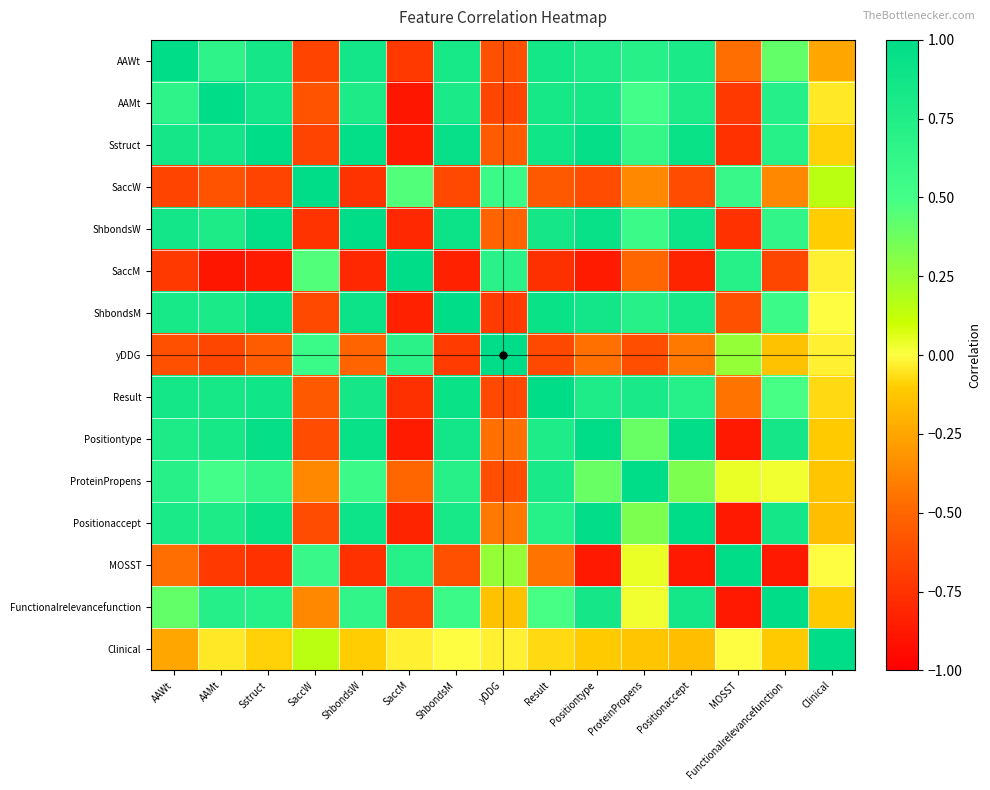

Reading left to right, extract all data points from this chart.

AAWt: AAWt=1.0	AAMt=0.7	Sstruct=0.8	SaccW=-0.7	ShbondsW=0.9	SaccM=-0.7	ShbondsM=0.8	yDDG=-0.6	Result=0.8	Positiontype=0.8	ProteinPropens=0.7	Positionaccept=0.8	MOSST=-0.5	Functionalrelevancefunction=0.4	Clinical=-0.2
AAMt: AAWt=0.7	AAMt=1.0	Sstruct=0.9	SaccW=-0.6	ShbondsW=0.8	SaccM=-0.9	ShbondsM=0.8	yDDG=-0.7	Result=0.8	Positiontype=0.8	ProteinPropens=0.5	Positionaccept=0.8	MOSST=-0.7	Functionalrelevancefunction=0.7	Clinical=-0.0
Sstruct: AAWt=0.8	AAMt=0.9	Sstruct=1.0	SaccW=-0.7	ShbondsW=1.0	SaccM=-0.9	ShbondsM=0.9	yDDG=-0.5	Result=0.9	Positiontype=1.0	ProteinPropens=0.6	Positionaccept=0.9	MOSST=-0.8	Functionalrelevancefunction=0.7	Clinical=-0.1
SaccW: AAWt=-0.7	AAMt=-0.6	Sstruct=-0.7	SaccW=1.0	ShbondsW=-0.7	SaccM=0.5	ShbondsM=-0.6	yDDG=0.6	Result=-0.6	Positiontype=-0.6	ProteinPropens=-0.4	Positionaccept=-0.6	MOSST=0.6	Functionalrelevancefunction=-0.4	Clinical=0.2
ShbondsW: AAWt=0.9	AAMt=0.8	Sstruct=1.0	SaccW=-0.7	ShbondsW=1.0	SaccM=-0.8	ShbondsM=0.9	yDDG=-0.5	Result=0.8	Positiontype=0.9	ProteinPropens=0.6	Positionaccept=0.9	MOSST=-0.8	Functionalrelevancefunction=0.6	Clinical=-0.1
SaccM: AAWt=-0.7	AAMt=-0.9	Sstruct=-0.9	SaccW=0.5	ShbondsW=-0.8	SaccM=1.0	ShbondsM=-0.8	yDDG=0.7	Result=-0.8	Positiontype=-0.9	ProteinPropens=-0.5	Positionaccept=-0.8	MOSST=0.7	Functionalrelevancefunction=-0.7	Clinical=-0.0
ShbondsM: AAWt=0.8	AAMt=0.8	Sstruct=0.9	SaccW=-0.6	ShbondsW=0.9	SaccM=-0.8	ShbondsM=1.0	yDDG=-0.7	Result=0.9	Positiontype=0.9	ProteinPropens=0.7	Positionaccept=0.8	MOSST=-0.6	Functionalrelevancefunction=0.6	Clinical=-0.0
yDDG: AAWt=-0.6	AAMt=-0.7	Sstruct=-0.5	SaccW=0.6	ShbondsW=-0.5	SaccM=0.7	ShbondsM=-0.7	yDDG=1.0	Result=-0.6	Positiontype=-0.5	ProteinPropens=-0.6	Positionaccept=-0.4	MOSST=0.3	Functionalrelevancefunction=-0.1	Clinical=-0.0
Result: AAWt=0.8	AAMt=0.8	Sstruct=0.9	SaccW=-0.6	ShbondsW=0.8	SaccM=-0.8	ShbondsM=0.9	yDDG=-0.6	Result=1.0	Positiontype=0.8	ProteinPropens=0.8	Positionaccept=0.7	MOSST=-0.4	Functionalrelevancefunction=0.5	Clinical=-0.1
Positiontype: AAWt=0.8	AAMt=0.8	Sstruct=1.0	SaccW=-0.6	ShbondsW=0.9	SaccM=-0.9	ShbondsM=0.9	yDDG=-0.5	Result=0.8	Positiontype=1.0	ProteinPropens=0.4	Positionaccept=1.0	MOSST=-0.9	Functionalrelevancefunction=0.8	Clinical=-0.1
ProteinPropens: AAWt=0.7	AAMt=0.5	Sstruct=0.6	SaccW=-0.4	ShbondsW=0.6	SaccM=-0.5	ShbondsM=0.7	yDDG=-0.6	Result=0.8	Positiontype=0.4	ProteinPropens=1.0	Positionaccept=0.3	MOSST=0.0	Functionalrelevancefunction=0.0	Clinical=-0.1
Positionaccept: AAWt=0.8	AAMt=0.8	Sstruct=0.9	SaccW=-0.6	ShbondsW=0.9	SaccM=-0.8	ShbondsM=0.8	yDDG=-0.4	Result=0.7	Positiontype=1.0	ProteinPropens=0.3	Positionaccept=1.0	MOSST=-0.9	Functionalrelevancefunction=0.8	Clinical=-0.2
MOSST: AAWt=-0.5	AAMt=-0.7	Sstruct=-0.8	SaccW=0.6	ShbondsW=-0.8	SaccM=0.7	ShbondsM=-0.6	yDDG=0.3	Result=-0.4	Positiontype=-0.9	ProteinPropens=0.0	Positionaccept=-0.9	MOSST=1.0	Functionalrelevancefunction=-0.9	Clinical=-0.0
Functionalrelevancefunction: AAWt=0.4	AAMt=0.7	Sstruct=0.7	SaccW=-0.4	ShbondsW=0.6	SaccM=-0.7	ShbondsM=0.6	yDDG=-0.1	Result=0.5	Positiontype=0.8	ProteinPropens=0.0	Positionaccept=0.8	MOSST=-0.9	Functionalrelevancefunction=1.0	Clinical=-0.1
Clinical: AAWt=-0.2	AAMt=-0.0	Sstruct=-0.1	SaccW=0.2	ShbondsW=-0.1	SaccM=-0.0	ShbondsM=-0.0	yDDG=-0.0	Result=-0.1	Positiontype=-0.1	ProteinPropens=-0.1	Positionaccept=-0.2	MOSST=-0.0	Functionalrelevancefunction=-0.1	Clinical=1.0